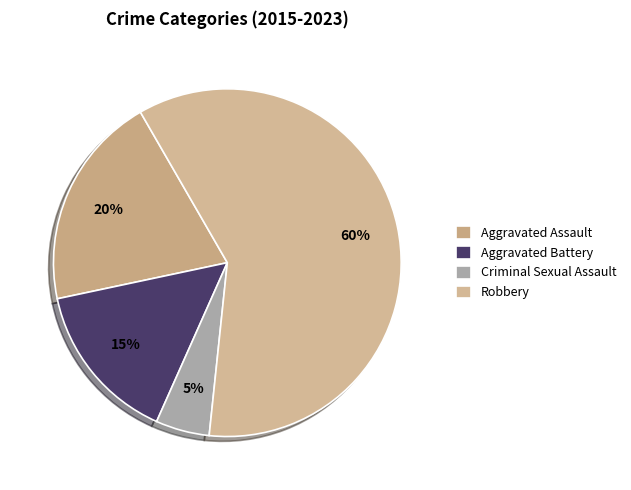

Is the sum of Robbery and Criminal Sexual Assault greater than half?

Yes